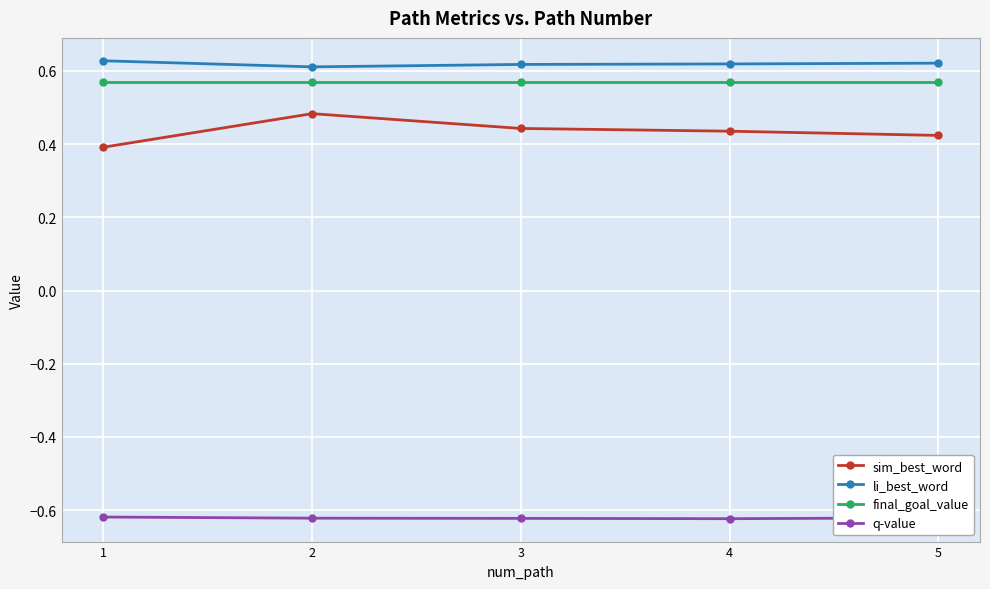

What is the total value across all series at 5?

1.0